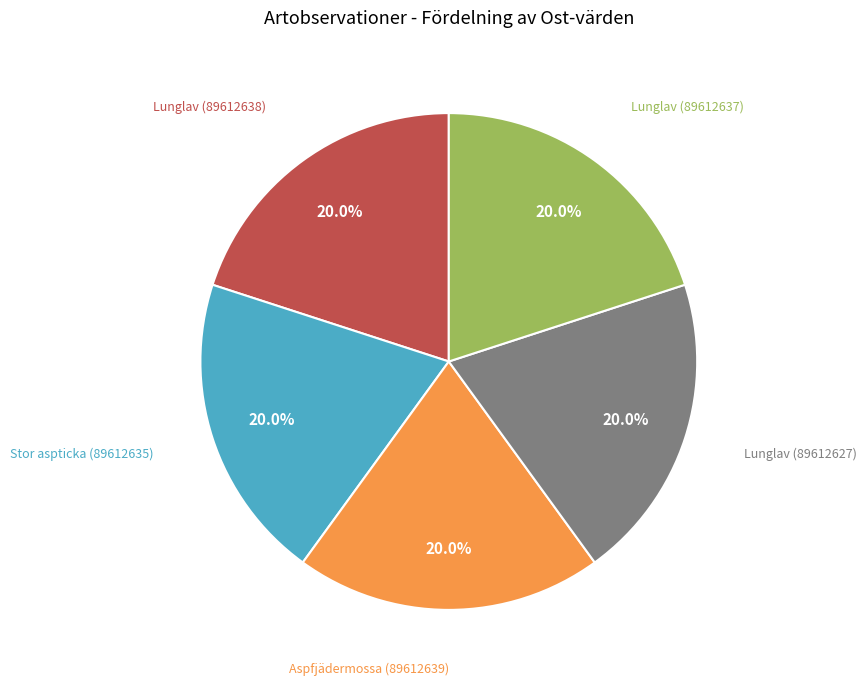

What percentage is the Stor aspticka (89612635) slice, to the nearest percent?

20%